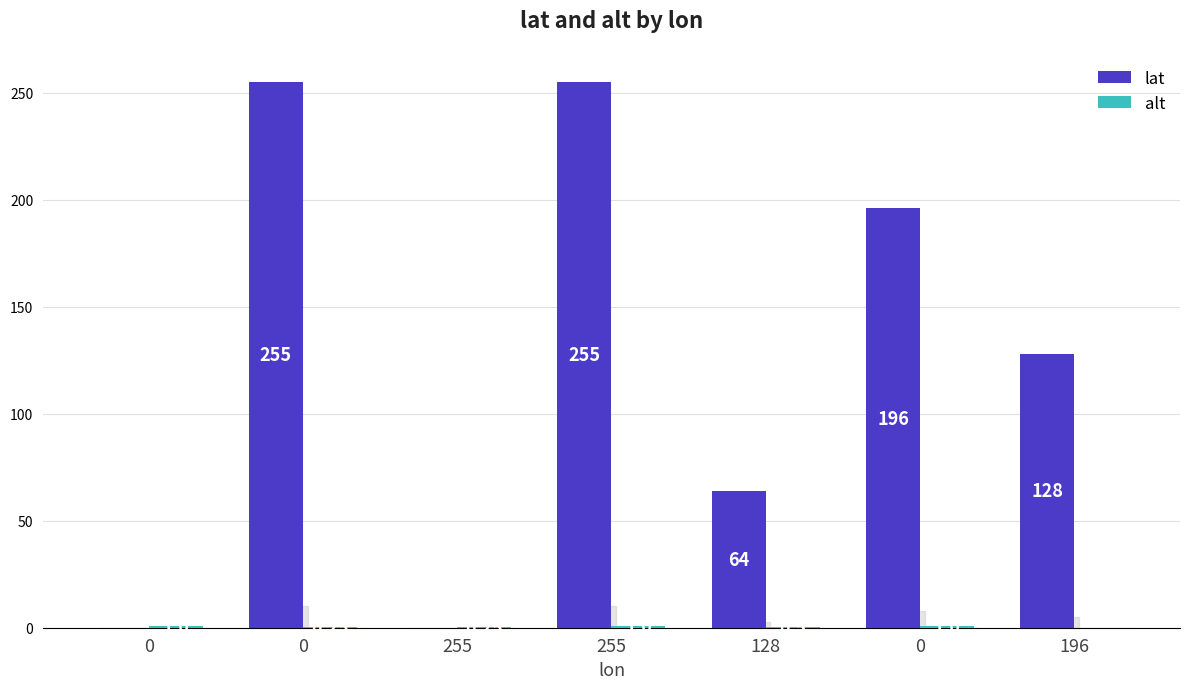

The lat series shows 255.0 at 0. True or false?

True